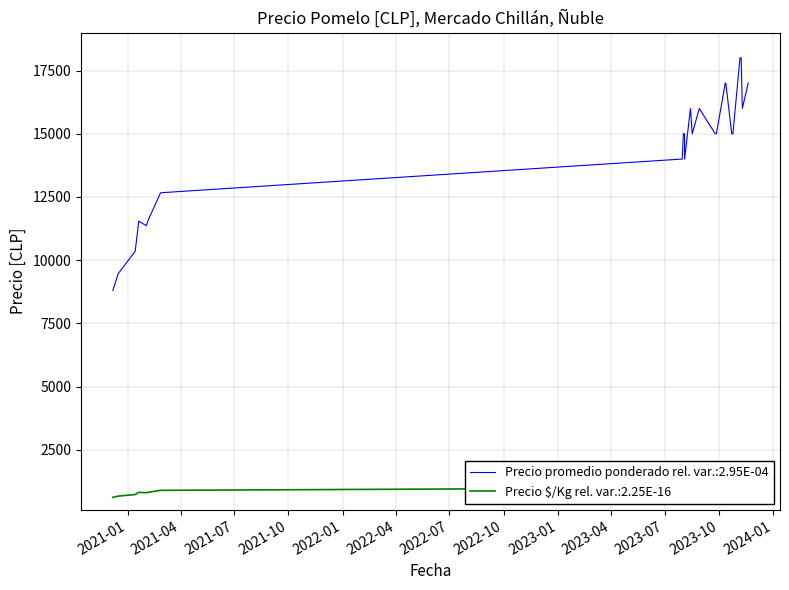

What is the smallest value displayed?

629